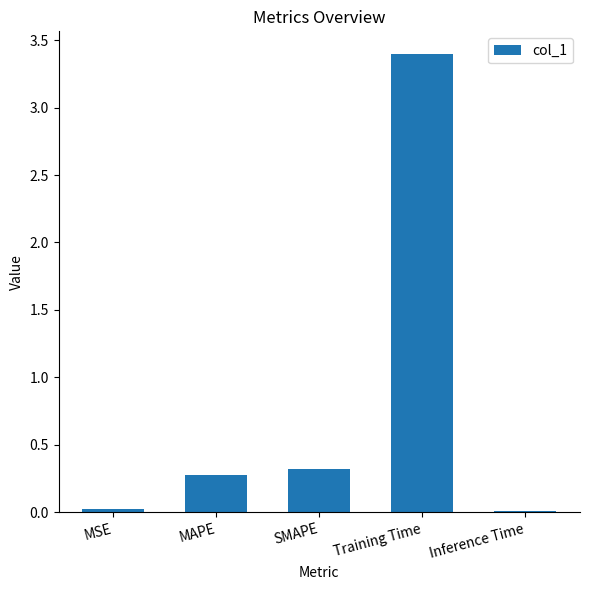

What is the sum of all values?

4.0